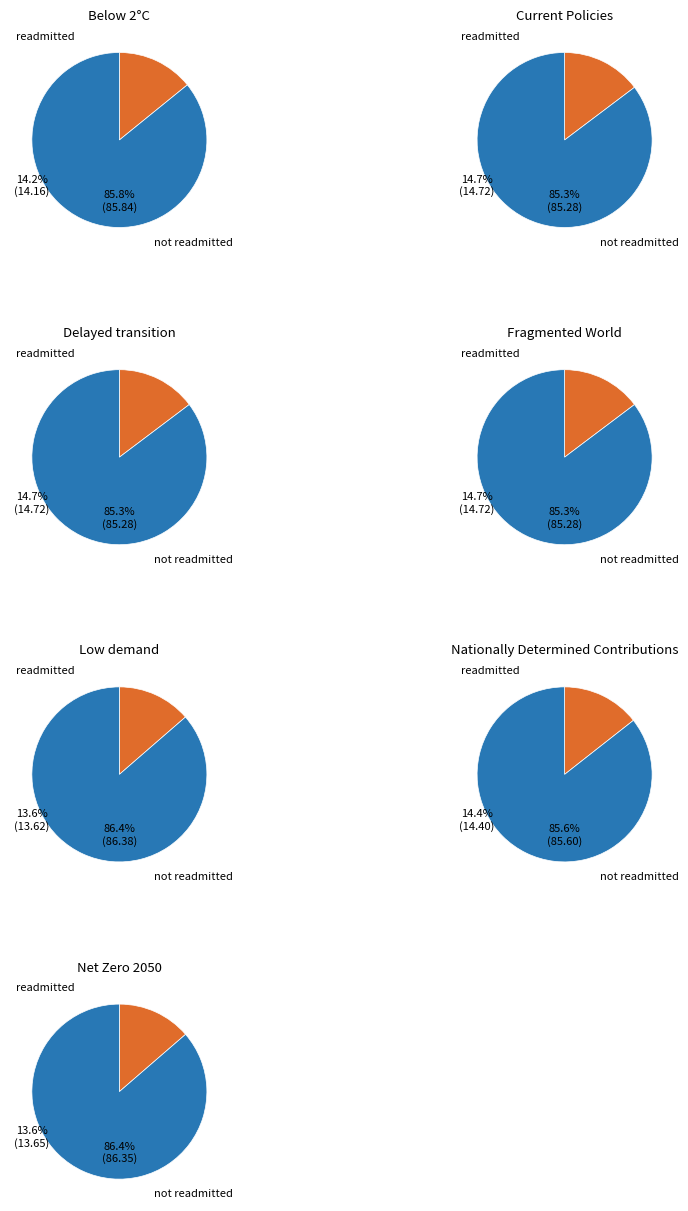

Which has a higher value, Net Zero 2050 or Low demand?

Net Zero 2050